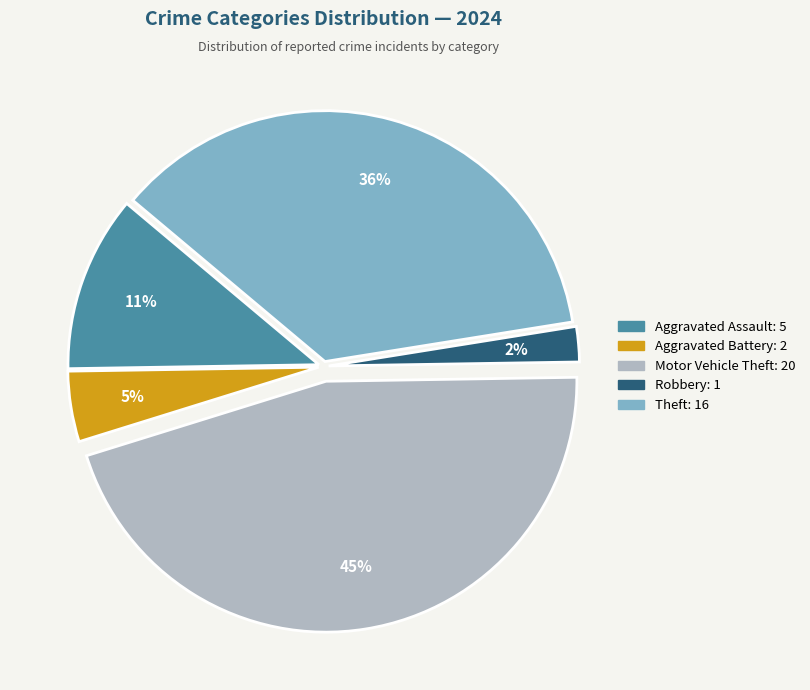

What percentage is the Aggravated Battery slice, to the nearest percent?

5%